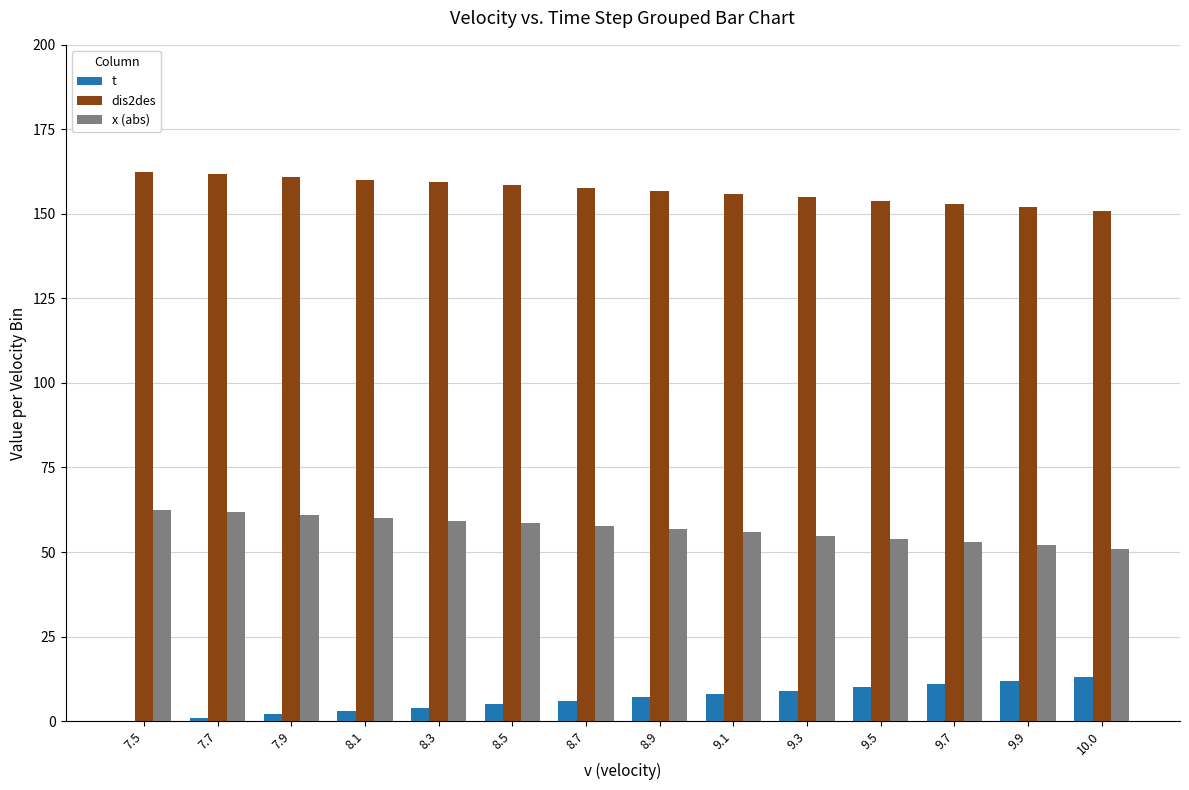

Count the number of data series in this chart.

3